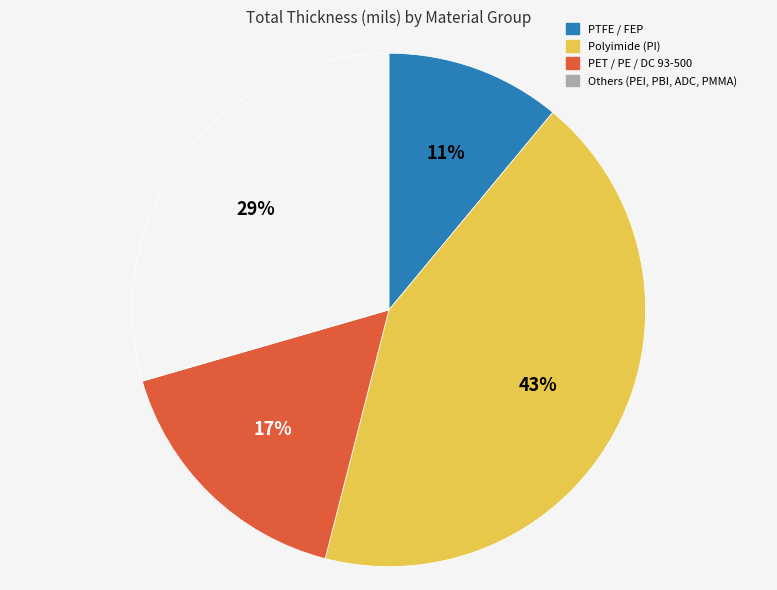

Is there any slice that represents more than half of the pie?

No